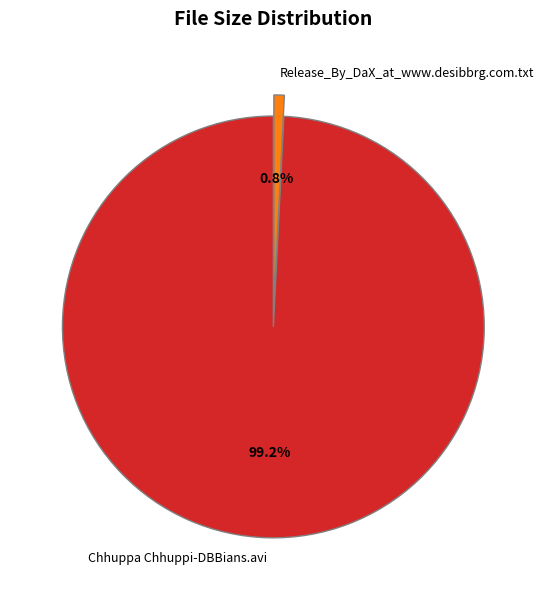

What is the smallest slice in the pie chart?

Release_By_DaX_at_www.desibbrg.com.txt